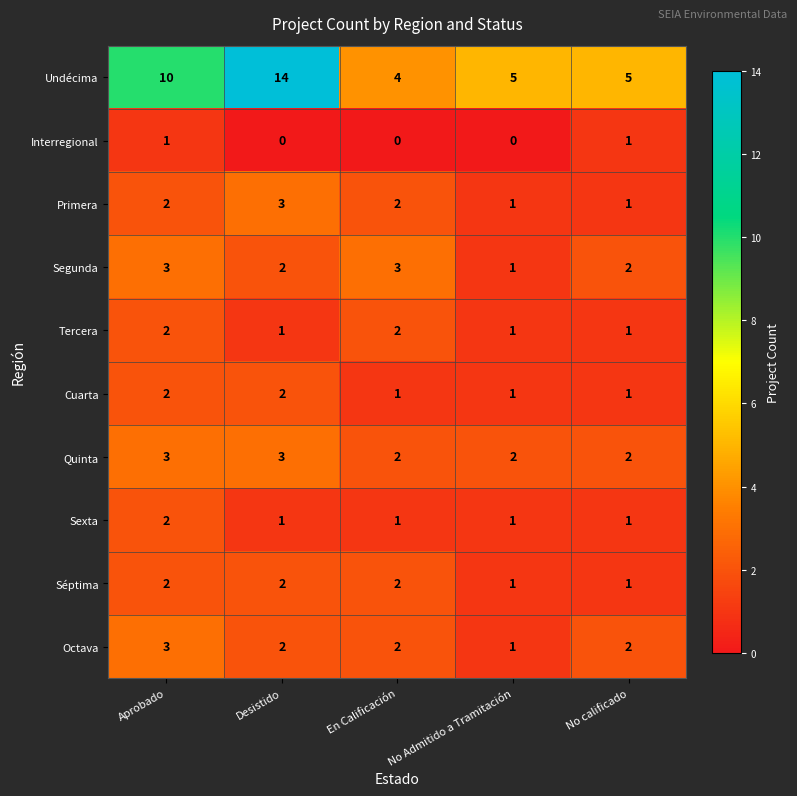

Is the value of Sexta at No Admitido a Tramitación greater than the value of Quinta at Desistido?

No